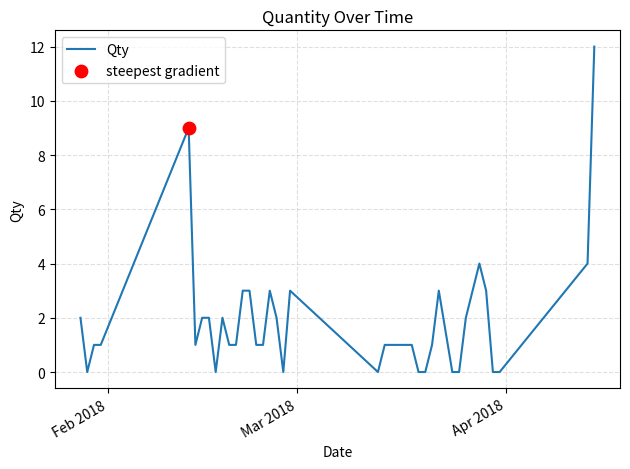

What is the maximum value shown in the chart?

12